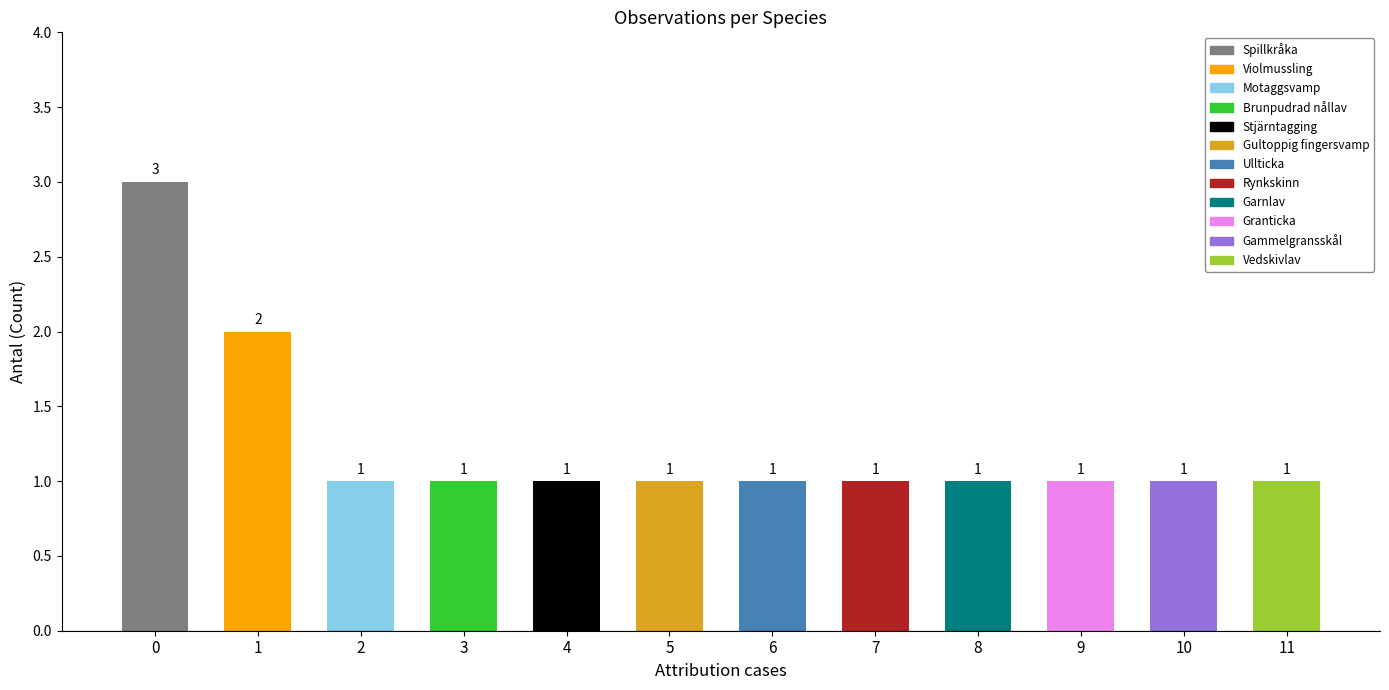

What is the value of the 9th bar from the left?

1